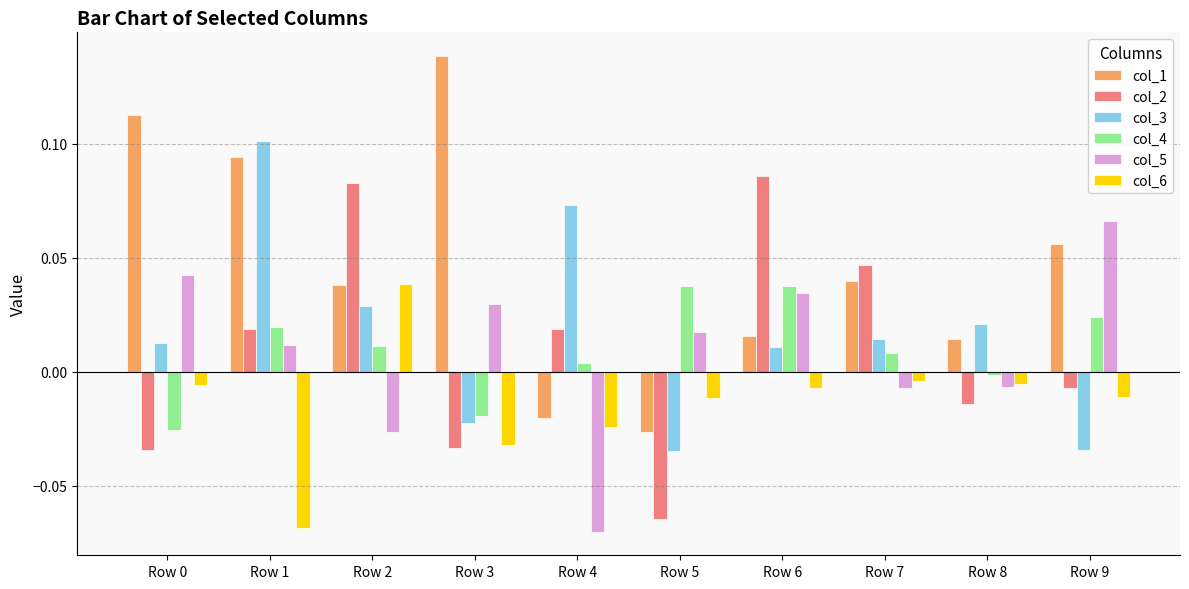

How many values in the col_6 series are below 0?

9